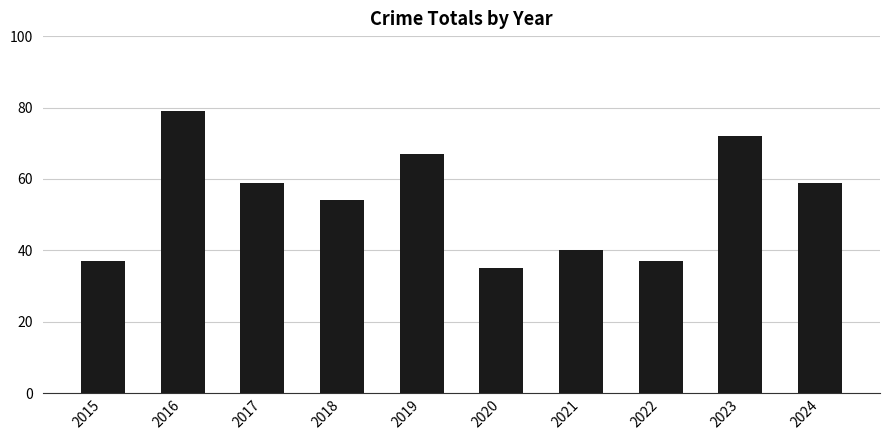

Count the number of data series in this chart.

1